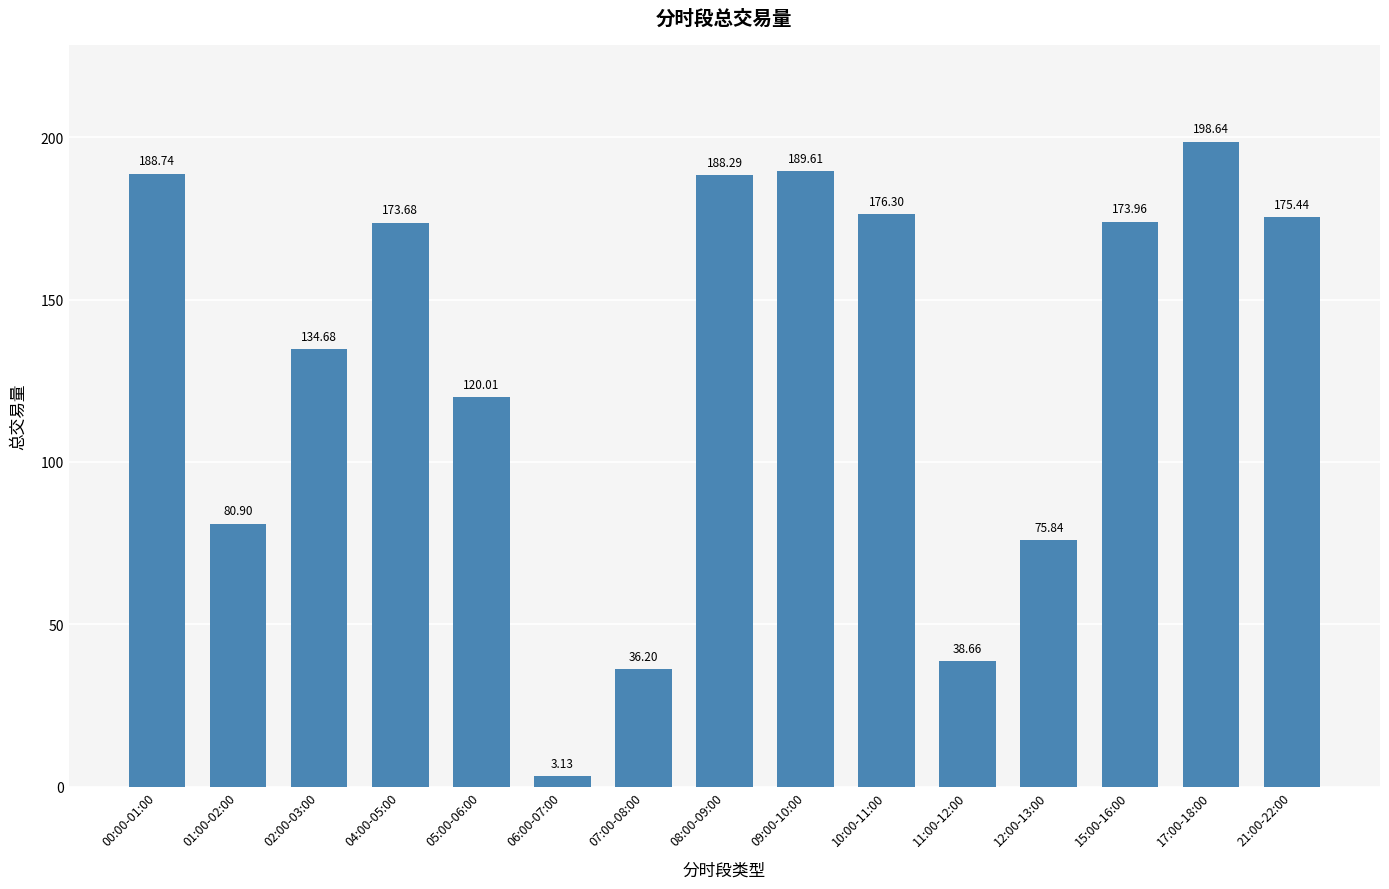

What is the ratio of the value at 09:00-10:00 to the value at 06:00-07:00?

60.6